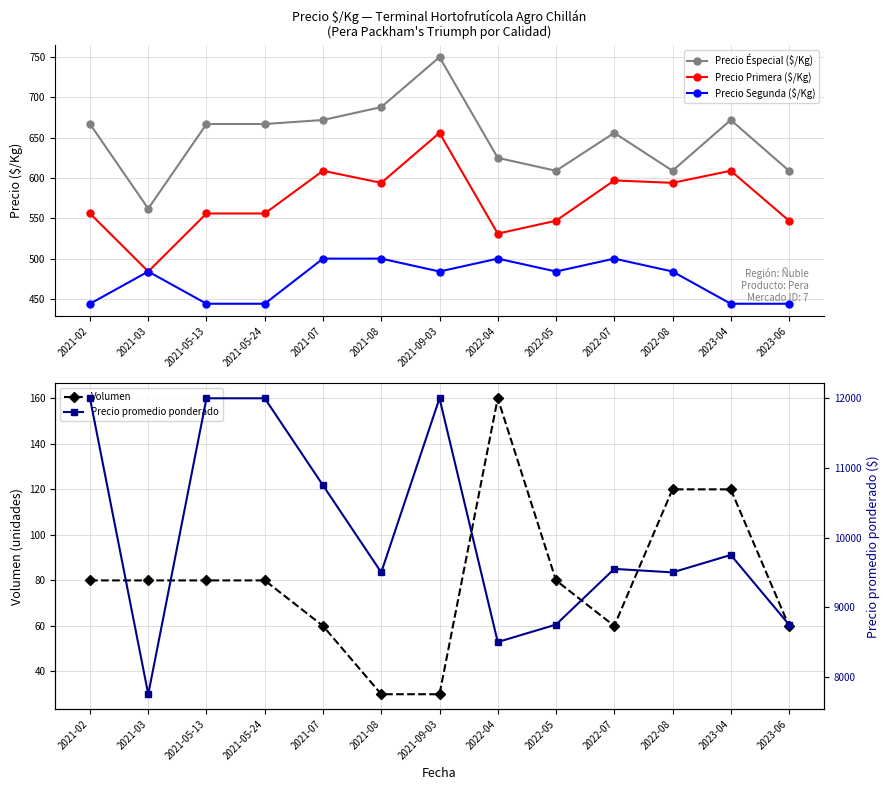

How many interior local peaks does the Volumen series have?

1